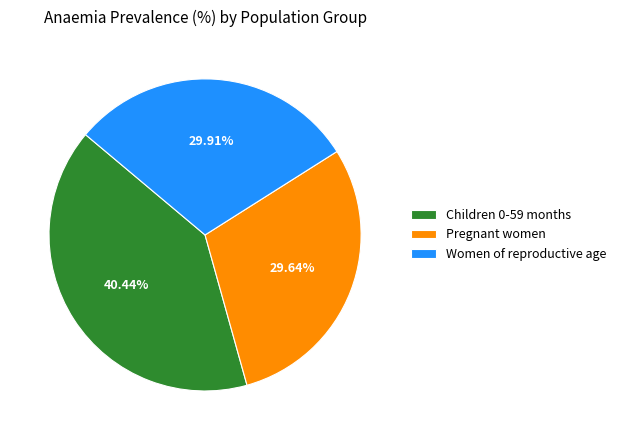

What percentage is the Pregnant women slice, to the nearest percent?

30%